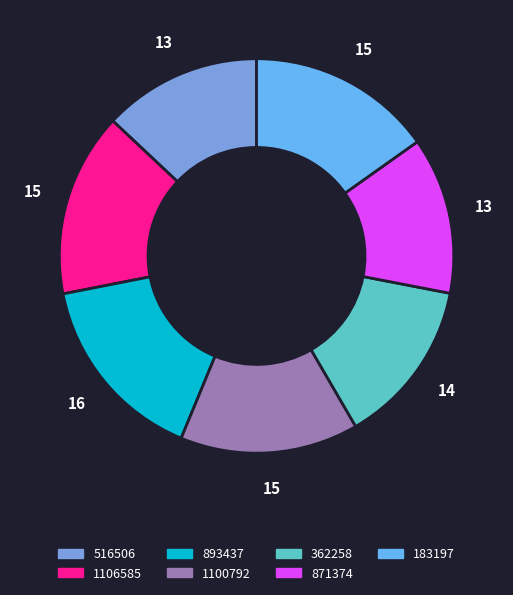

Approximately how many times larger is the value at 893437 compared to 871374?

1.2